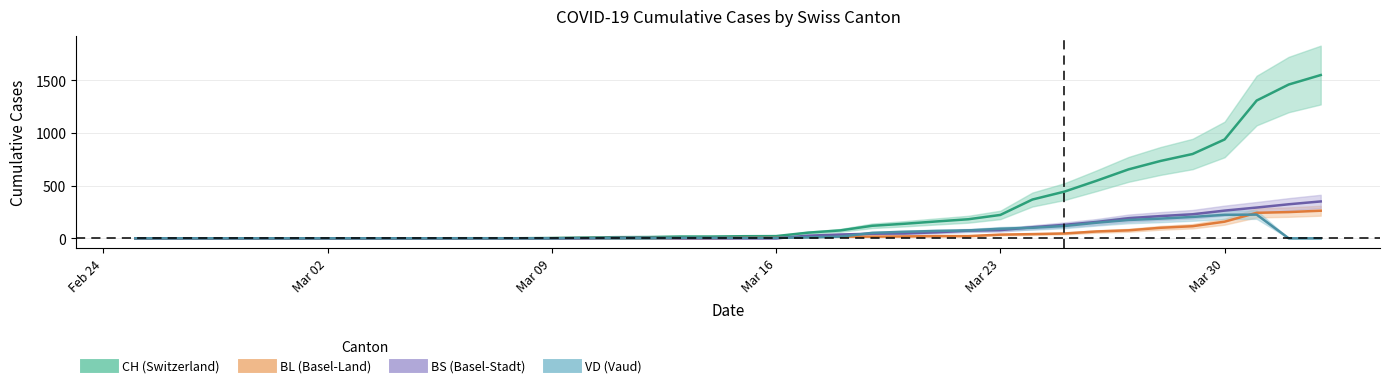

True or false: BS and CH intersect in this chart.

False